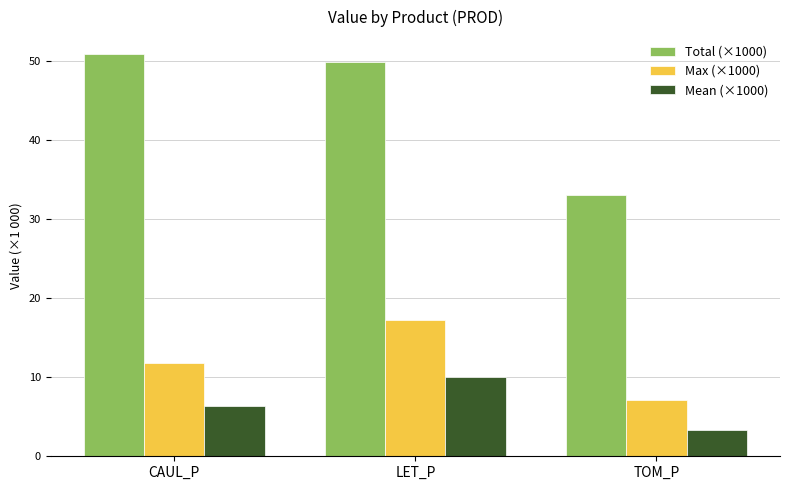

Reading left to right, what are all the values shown in this chart?

Total (×1000): 50.8	49.9	33.0
Max (×1000): 11.8	17.3	7.1
Mean (×1000): 6.4	10.0	3.3